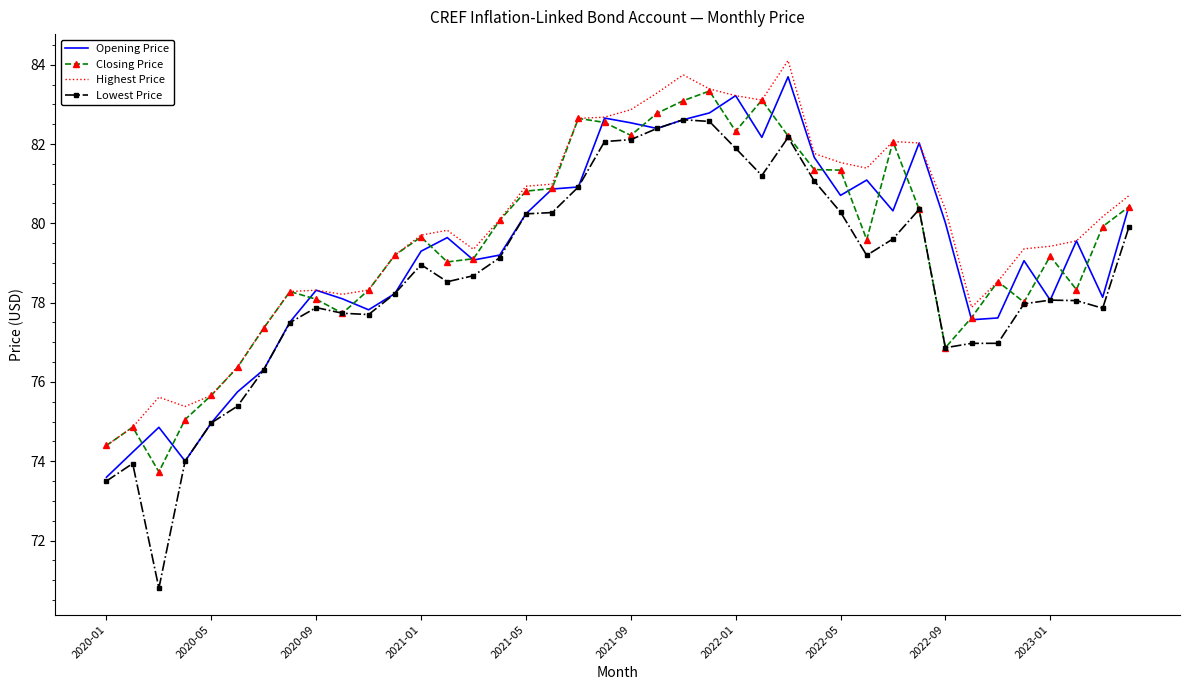

What is the smallest value displayed?

70.8